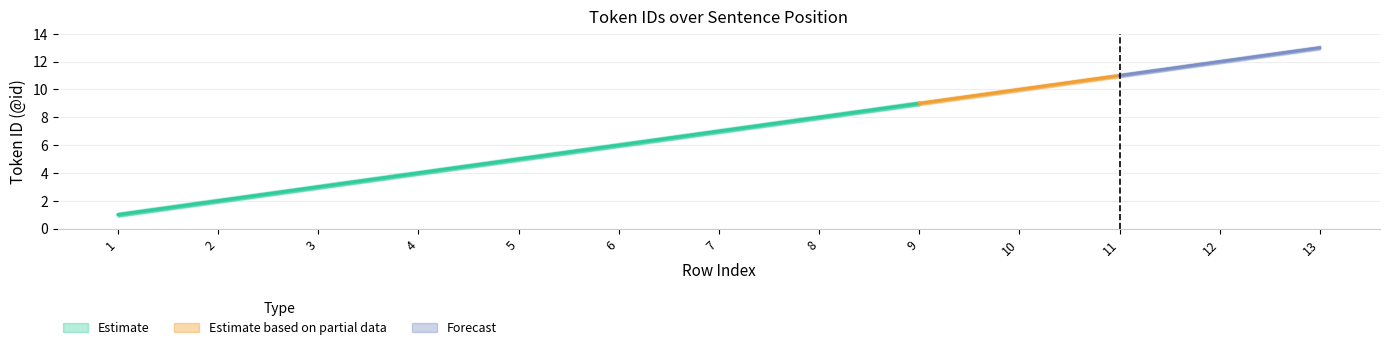

True or false: Estimate has more than 0 interior local peaks.

False